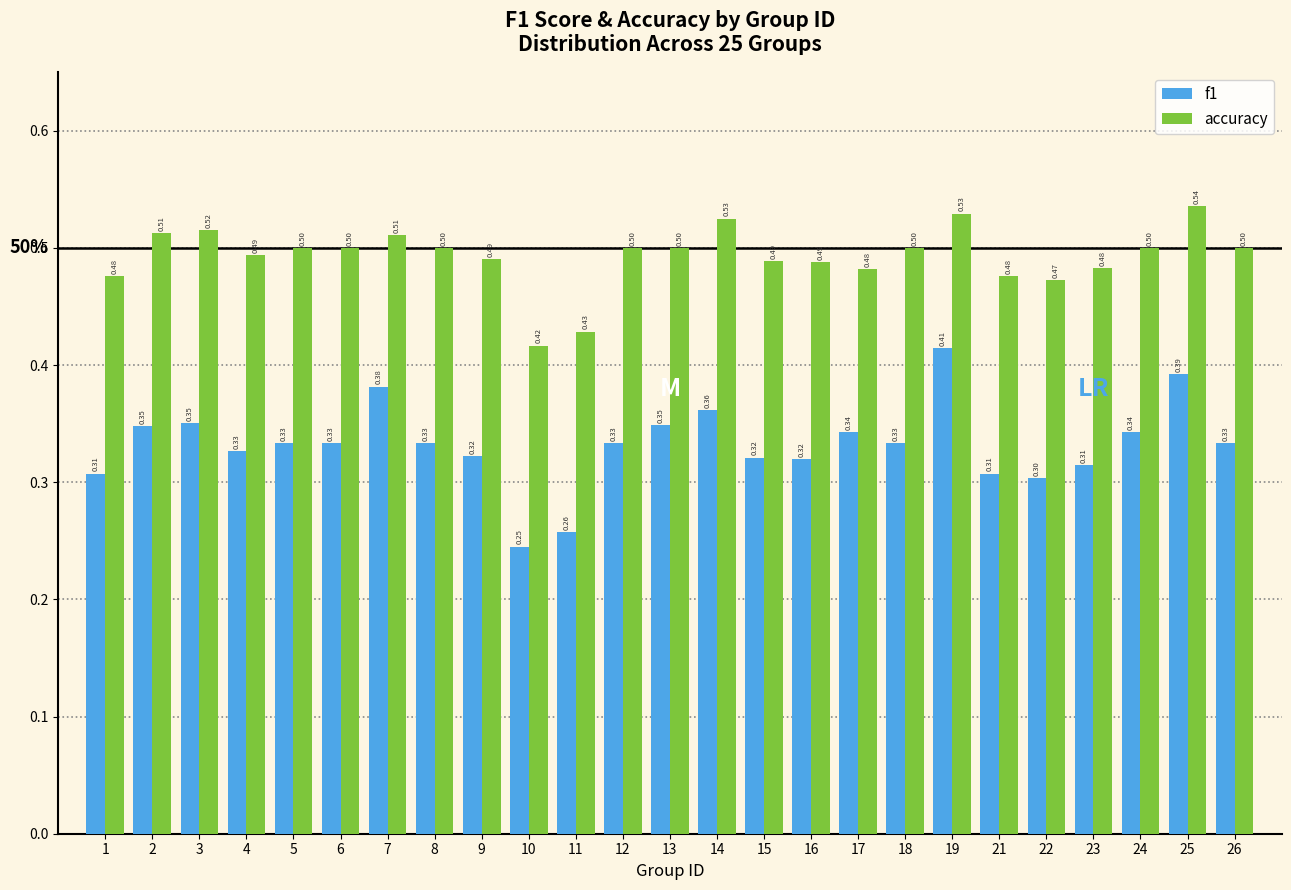

Which series has the widest spread of values?

f1